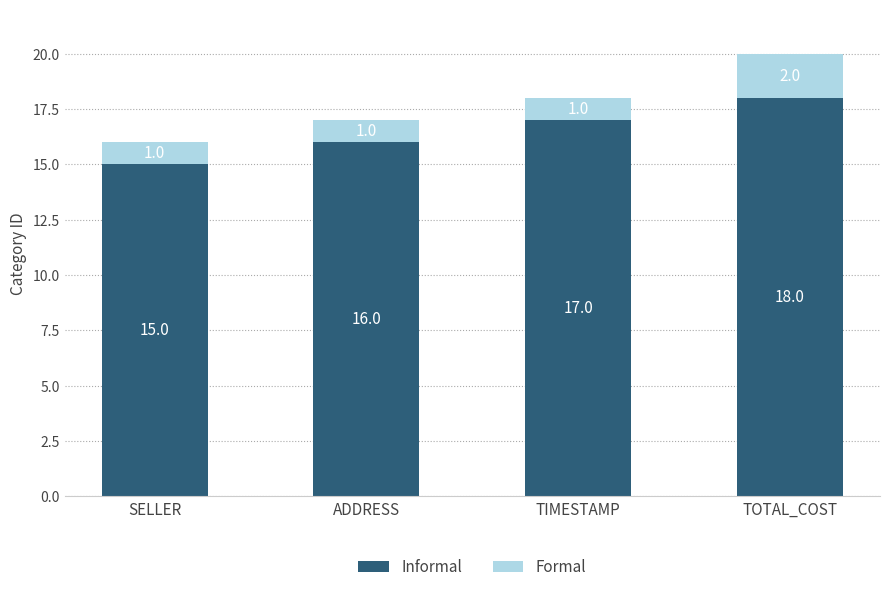

How many bars are there in total?

4